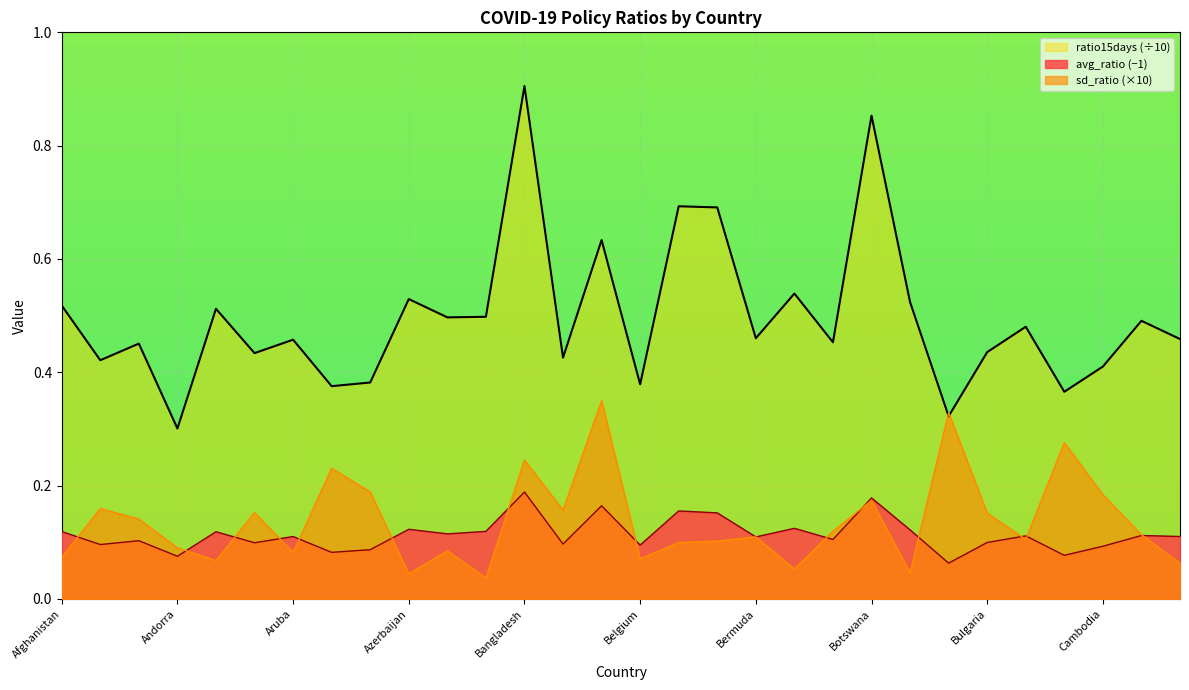

What position from the left is Bosnia and Herzegovina?

21